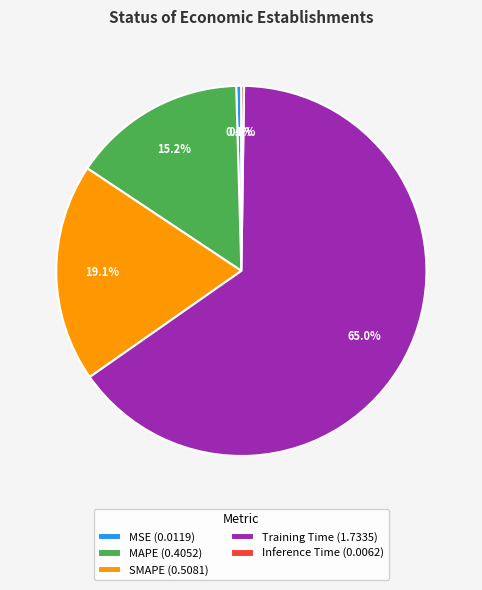

What is the largest slice in the pie chart?

Training Time